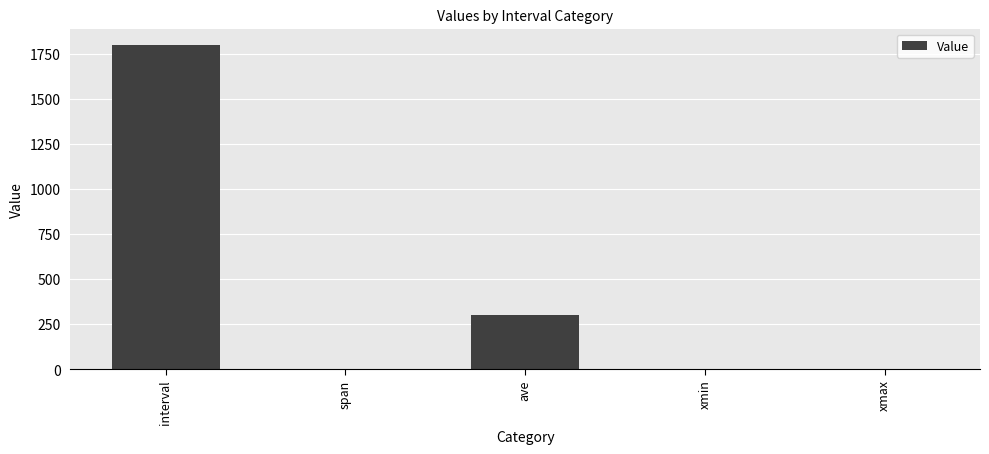

Where is the data nearest to the value 900?

ave